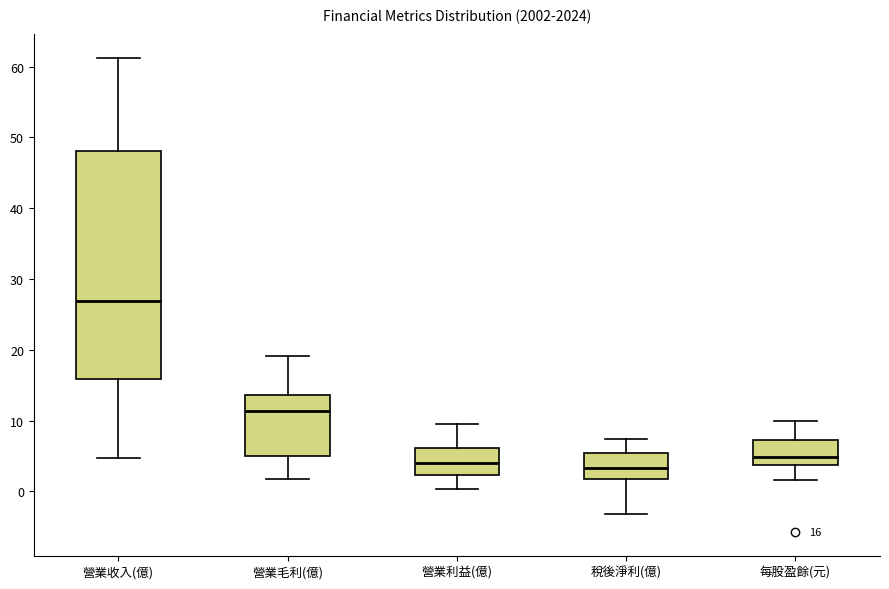

Which box is the tallest, from its lower edge to its upper edge?

營業收入(億)